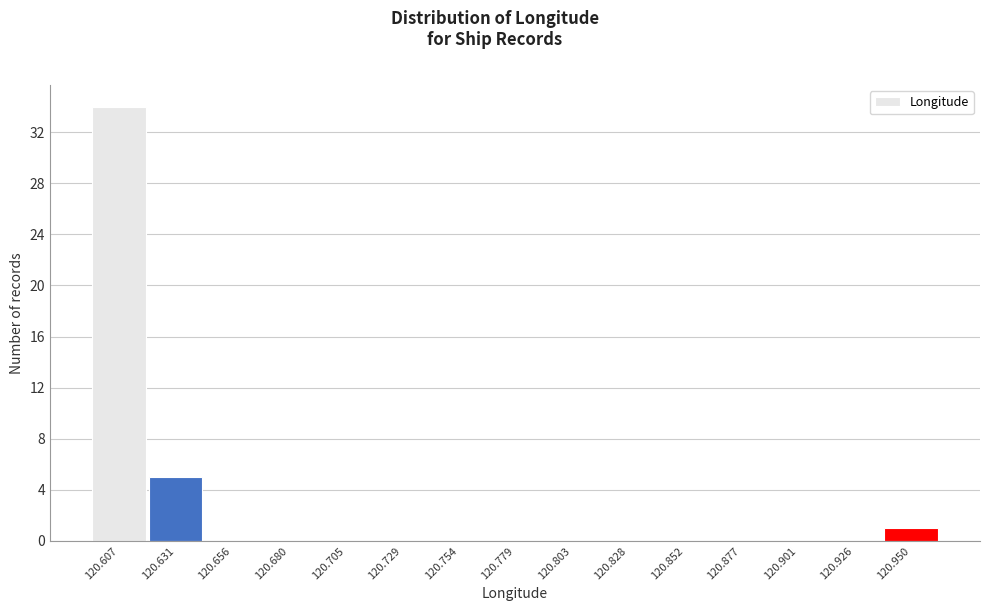

Reading left to right, what are all the values shown in this chart?

120.607=34	120.631=5	120.656=0	120.680=0	120.705=0	120.729=0	120.754=0	120.779=0	120.803=0	120.828=0	120.852=0	120.877=0	120.901=0	120.926=0	120.950=1